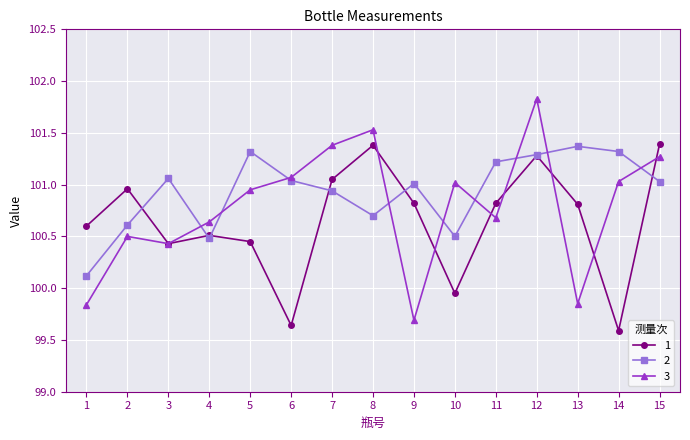

How many values in the 1 series exceed 100?

12